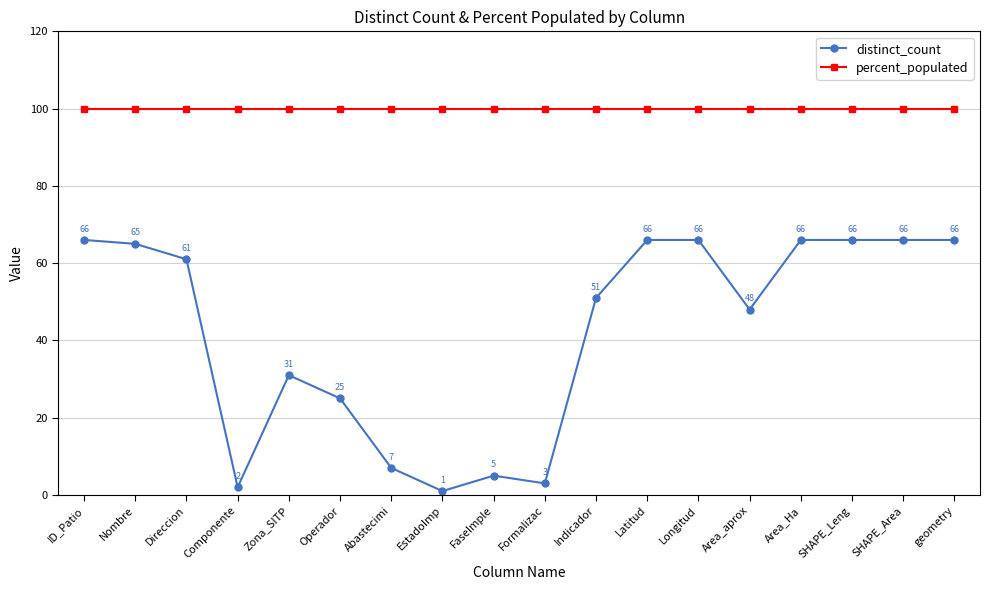

What is the sum of all percent_populated values?

1800